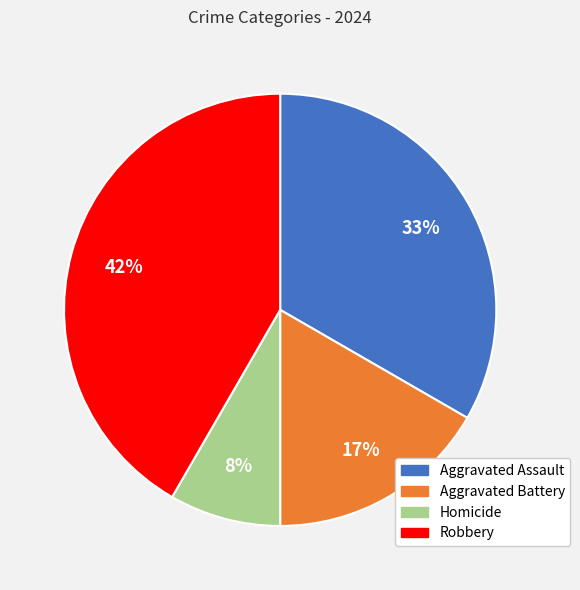

Does any single category account for the majority?

No